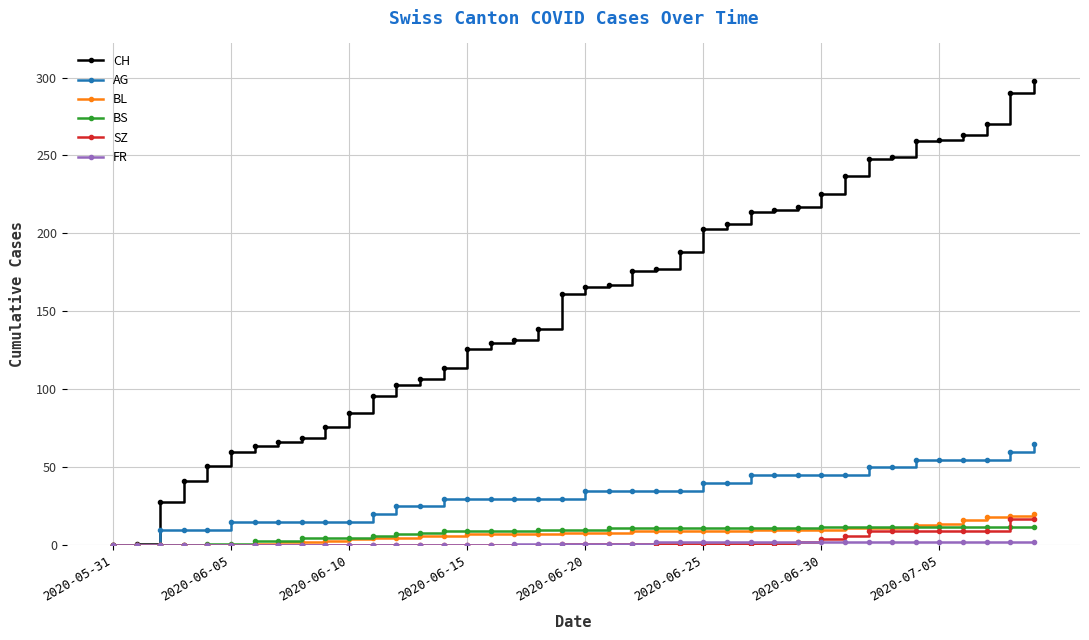

Which series has the widest spread of values?

CH